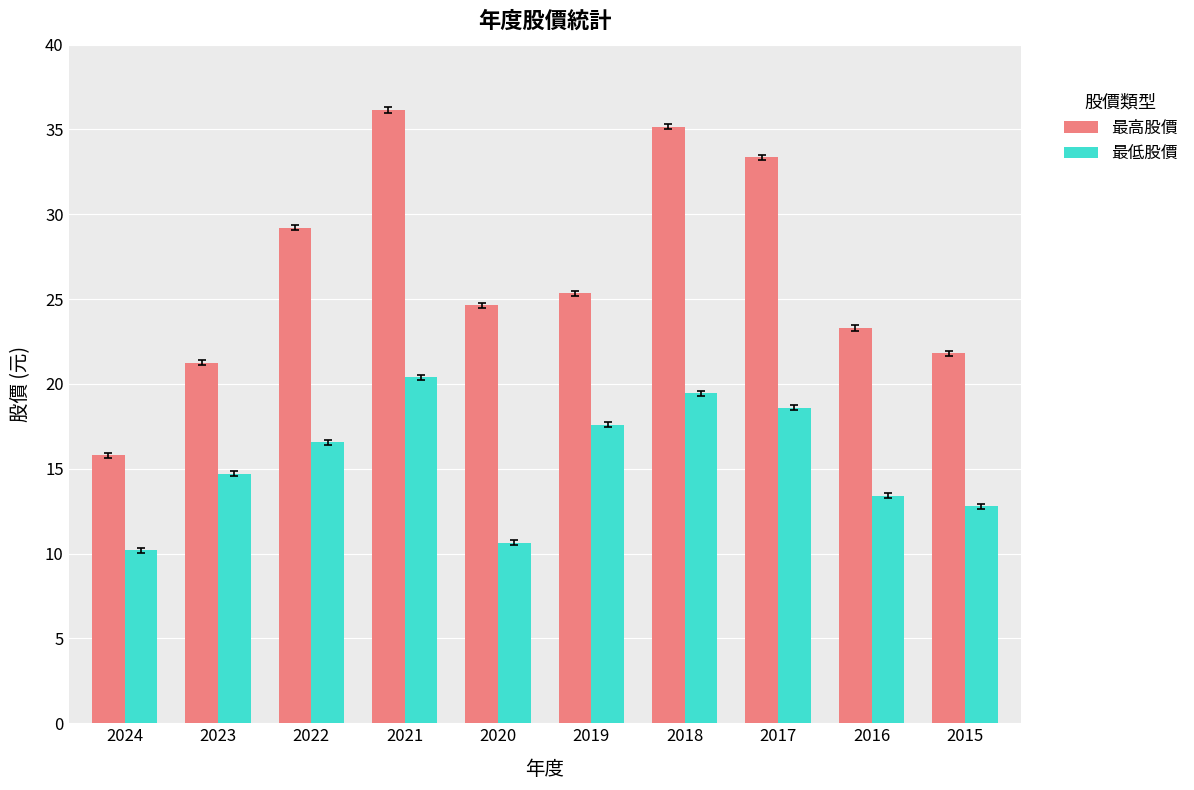

Which series has the widest spread of values?

最高股價